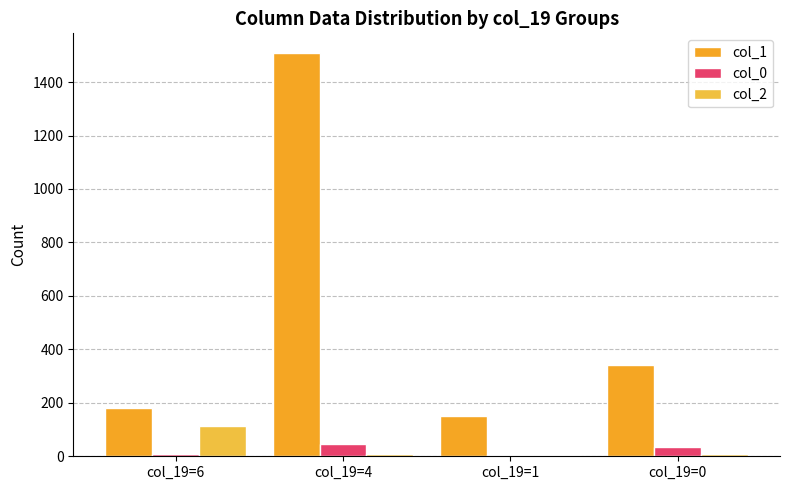

What is the sum of all col_0 values?

96